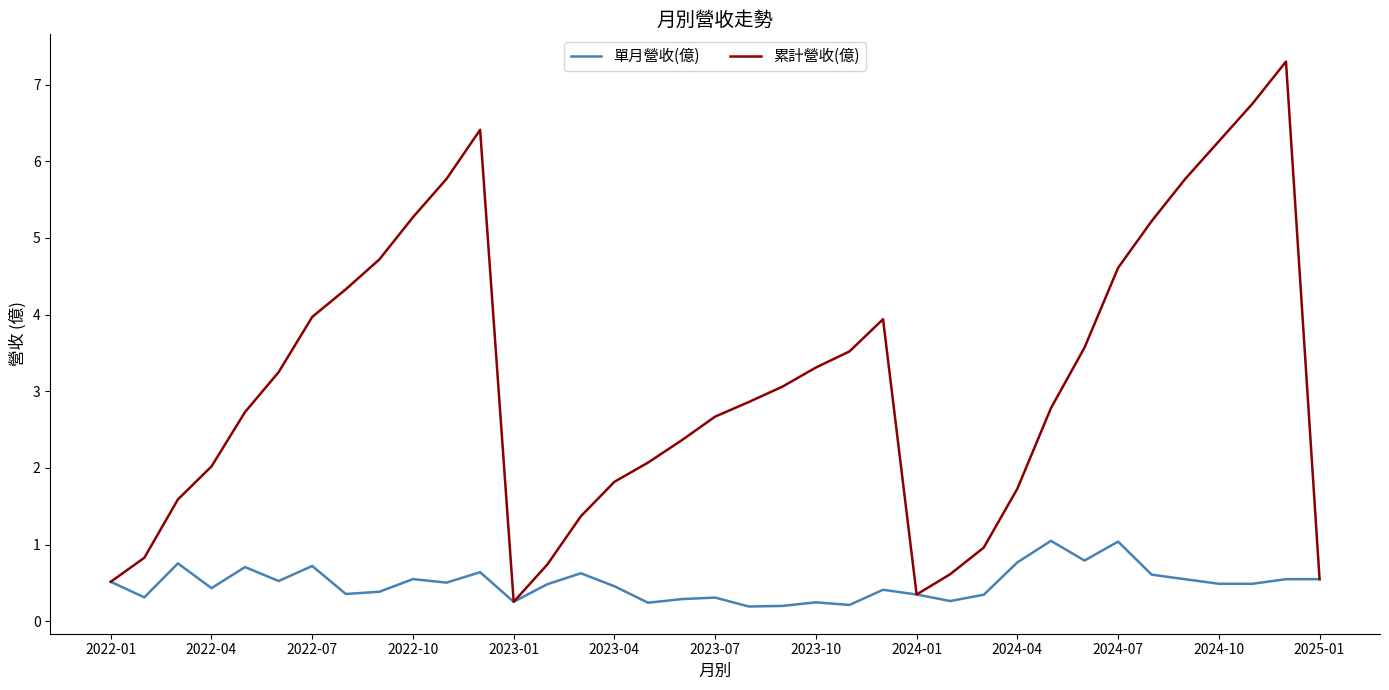

Which series has the widest spread of values?

累計營收(億)